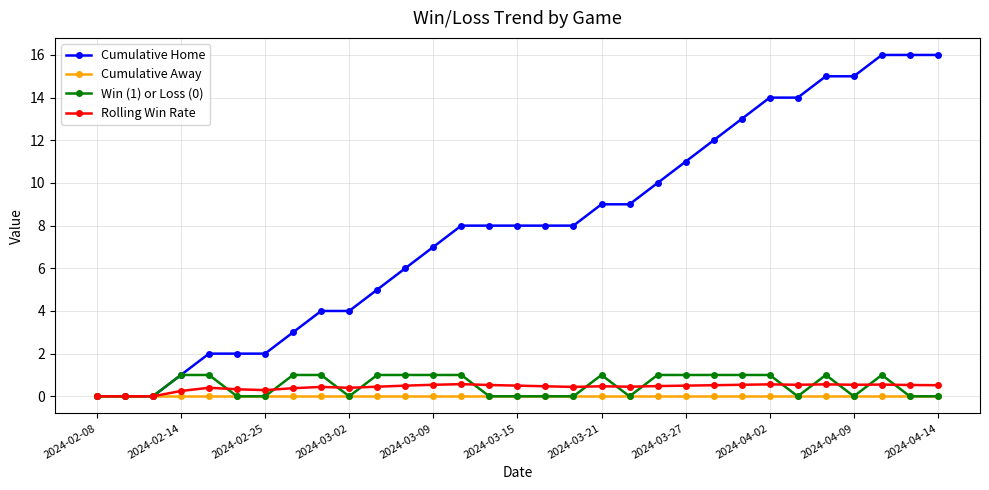

What is the maximum value shown in the chart?

16.0